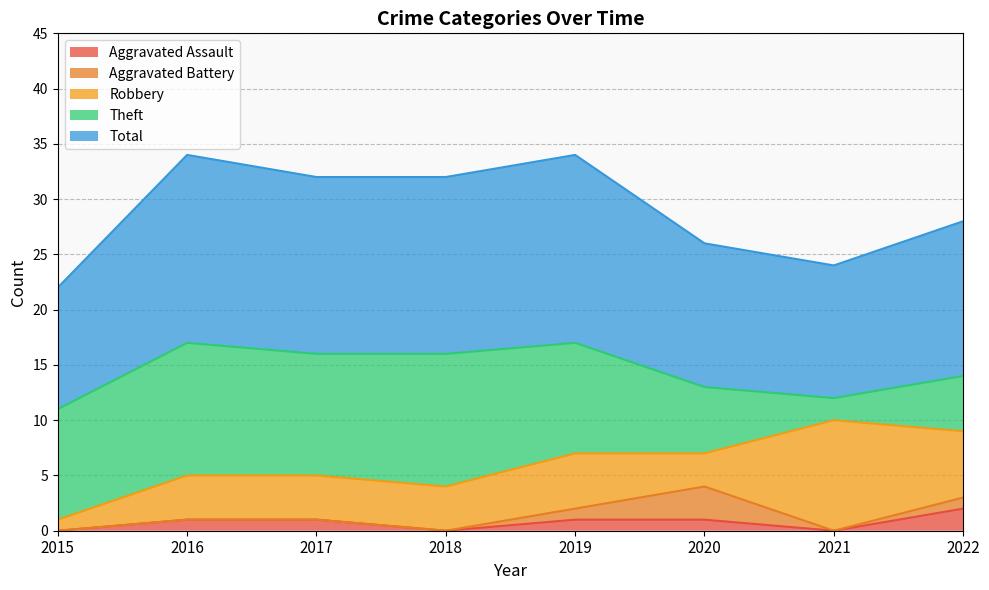

At which label does Aggravated Assault reach its minimum?

2015